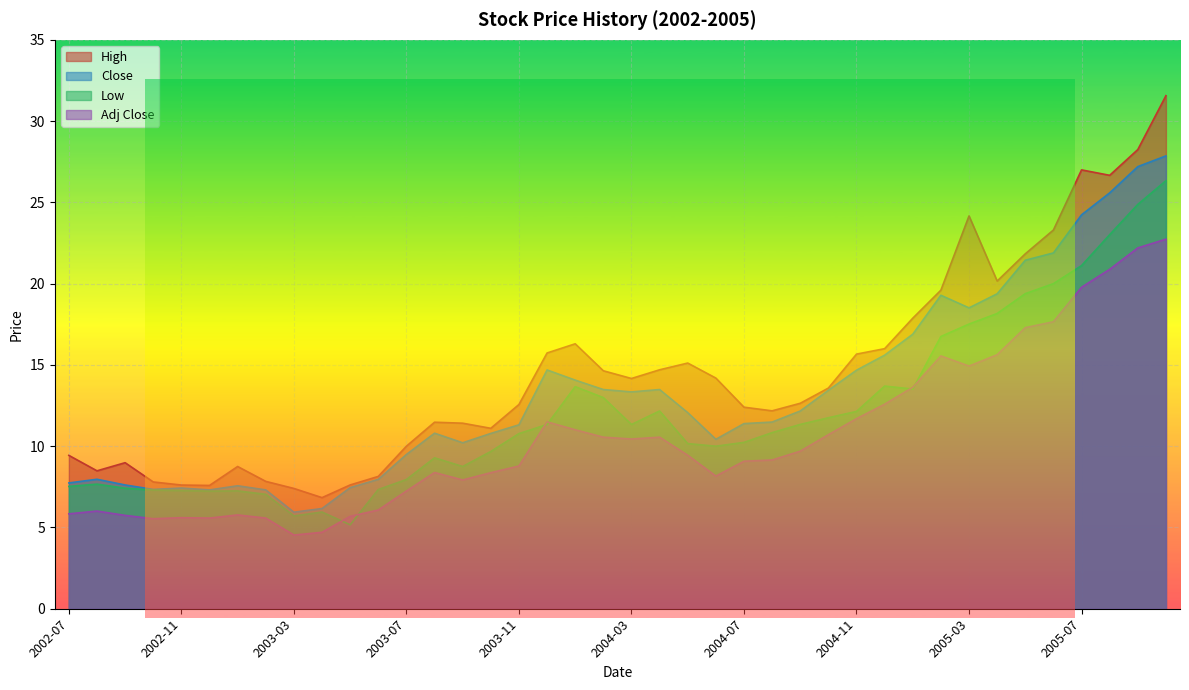

What is the highest value of the High series?

31.6